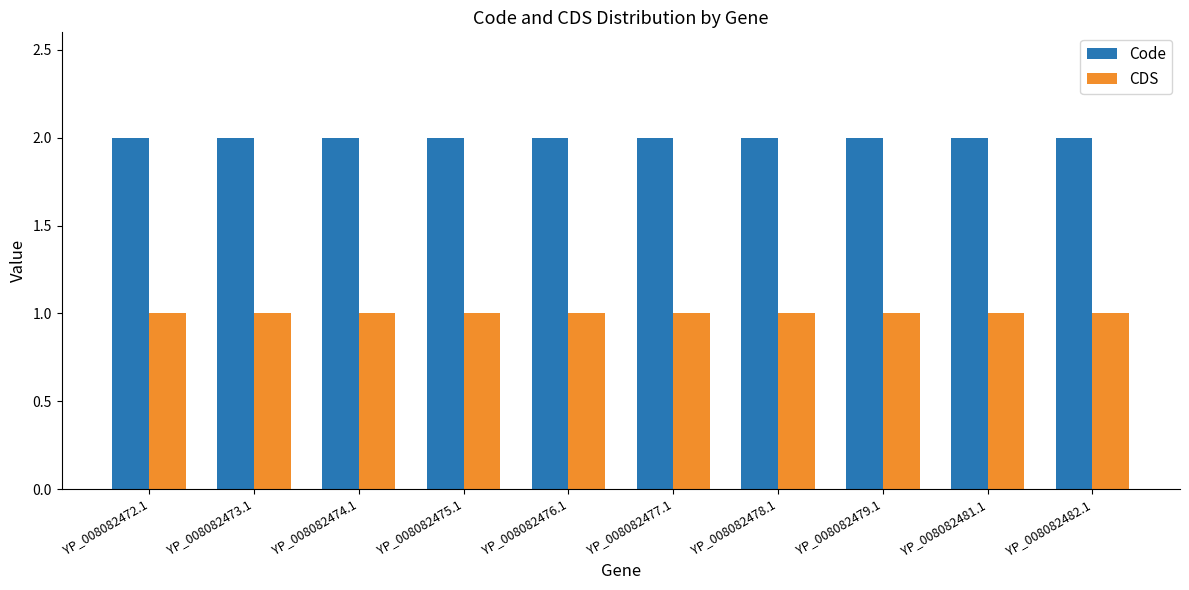

What is the total value across all series at YP_008082478.1?

3